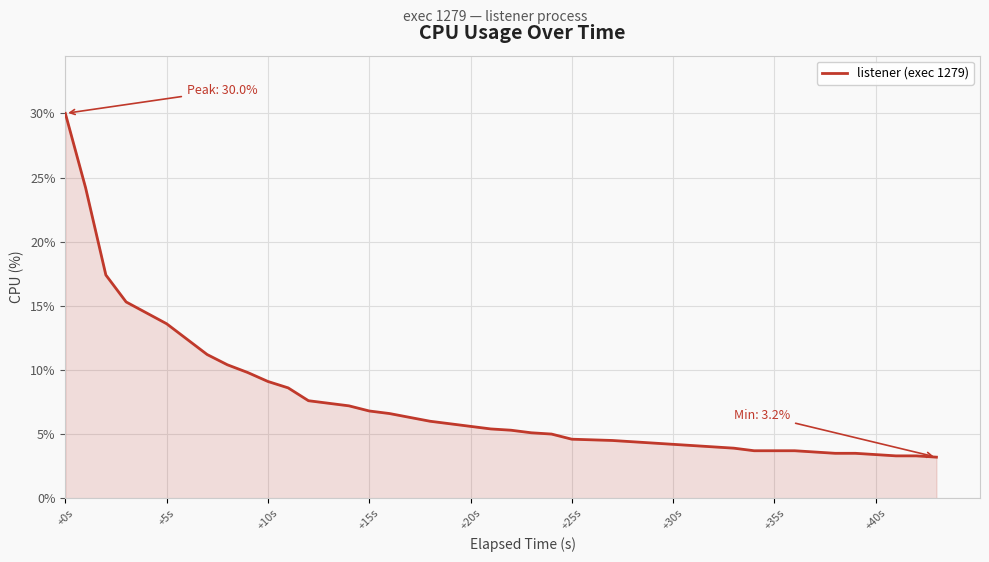

What is the minimum value shown in the chart?

3.2